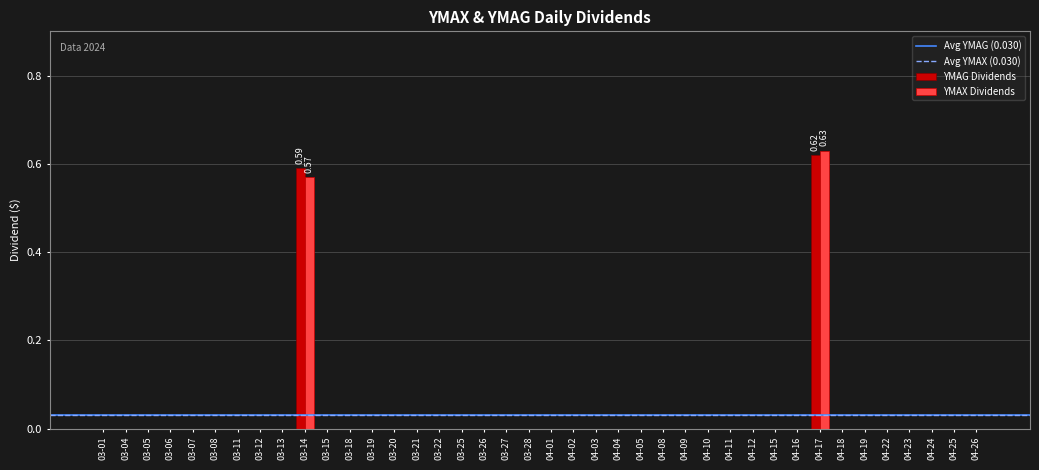

Count the number of data series in this chart.

2